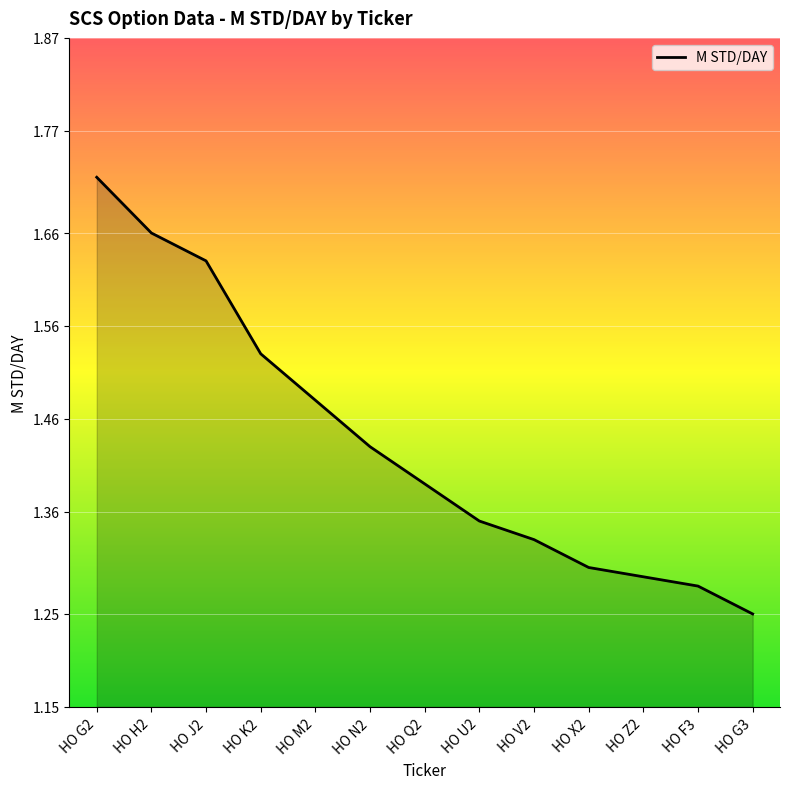

What is the change in value from HO G2 to HO N2?

-0.3